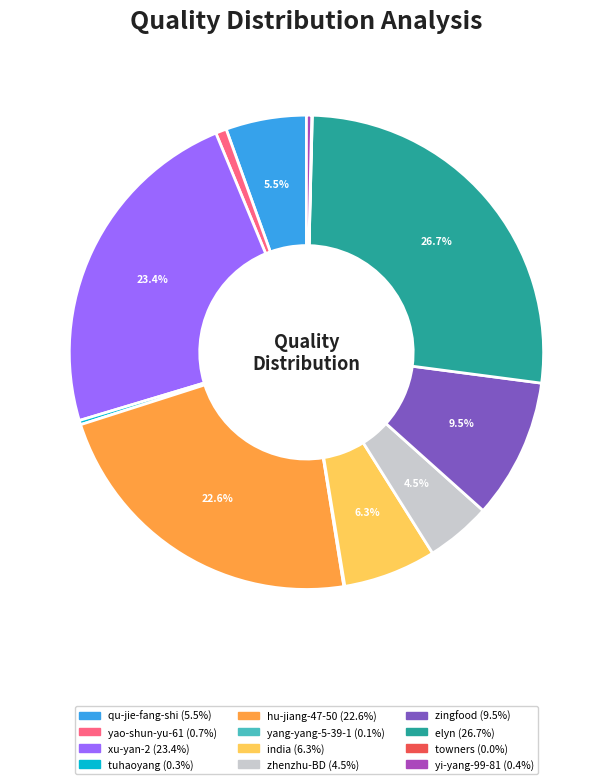

Which slice is the largest?

elyn